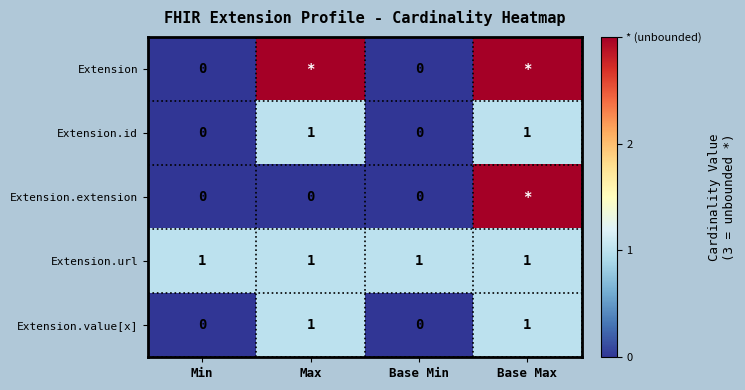

The value of Extension.id at Max is 1. True or false?

True